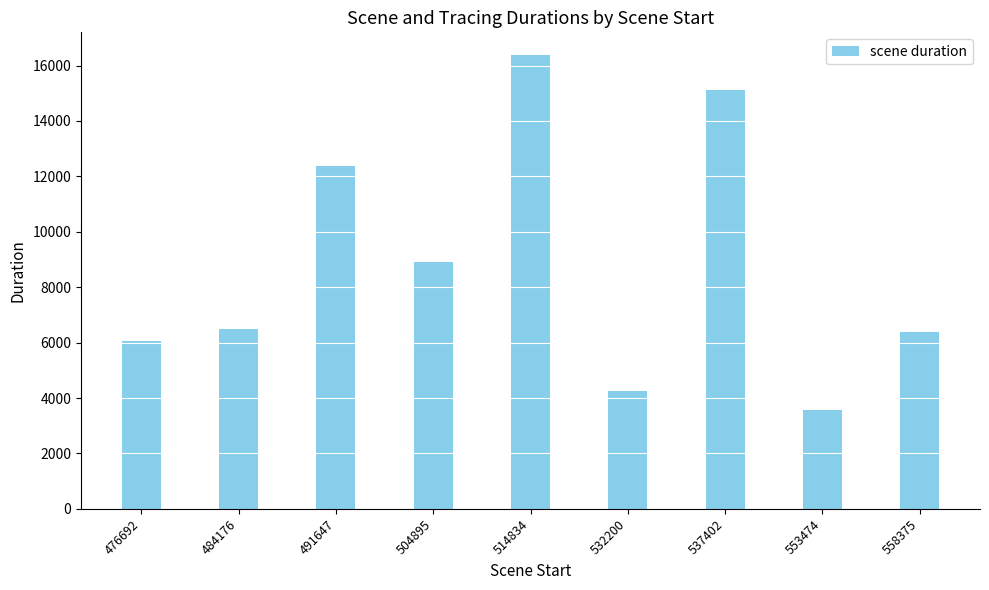

What is the sum of all values?

79503